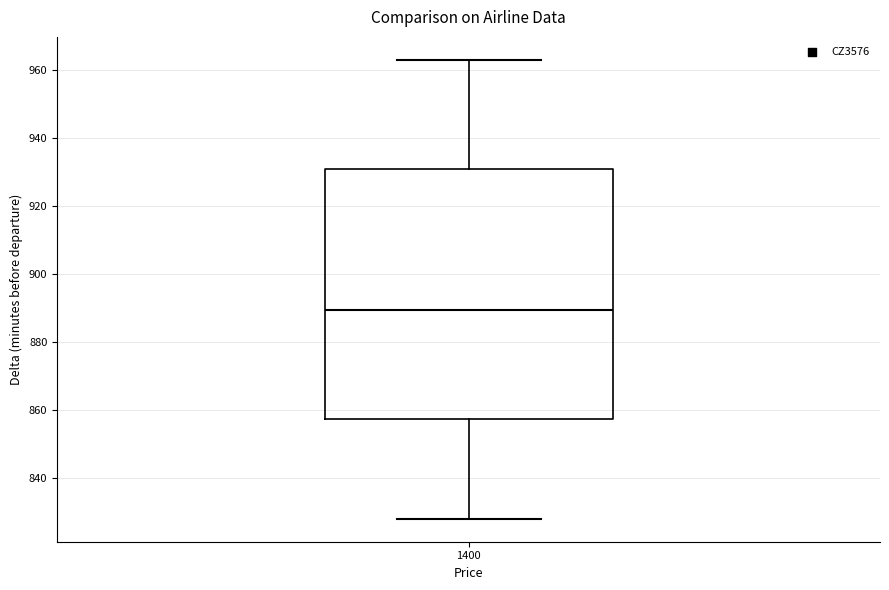

Where does the median line of the box at x = 1400 sit on the y-axis? The values are not printed on the chart, so give them approximately, as read against the axis.

890